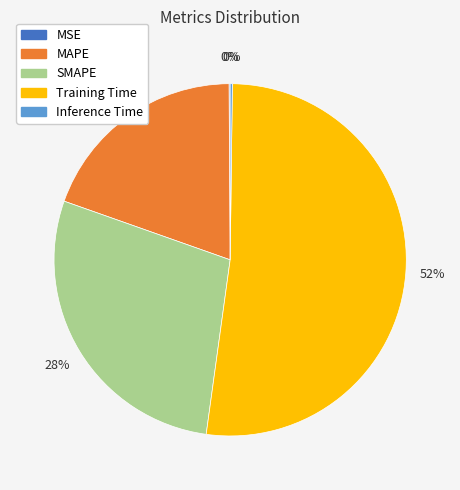

Between Training Time and SMAPE, which is larger?

Training Time